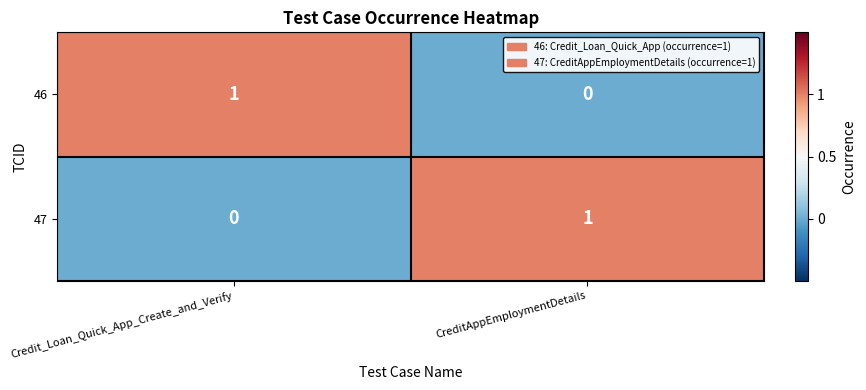

At CreditAppEmploymentDetails, list the series in order from smallest to largest.

46, 47